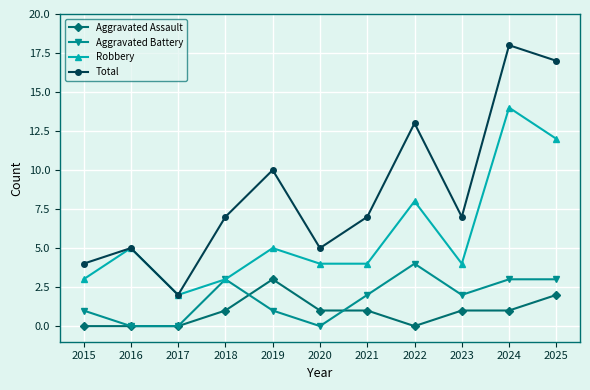

True or false: Robbery and Aggravated Assault intersect in this chart.

False